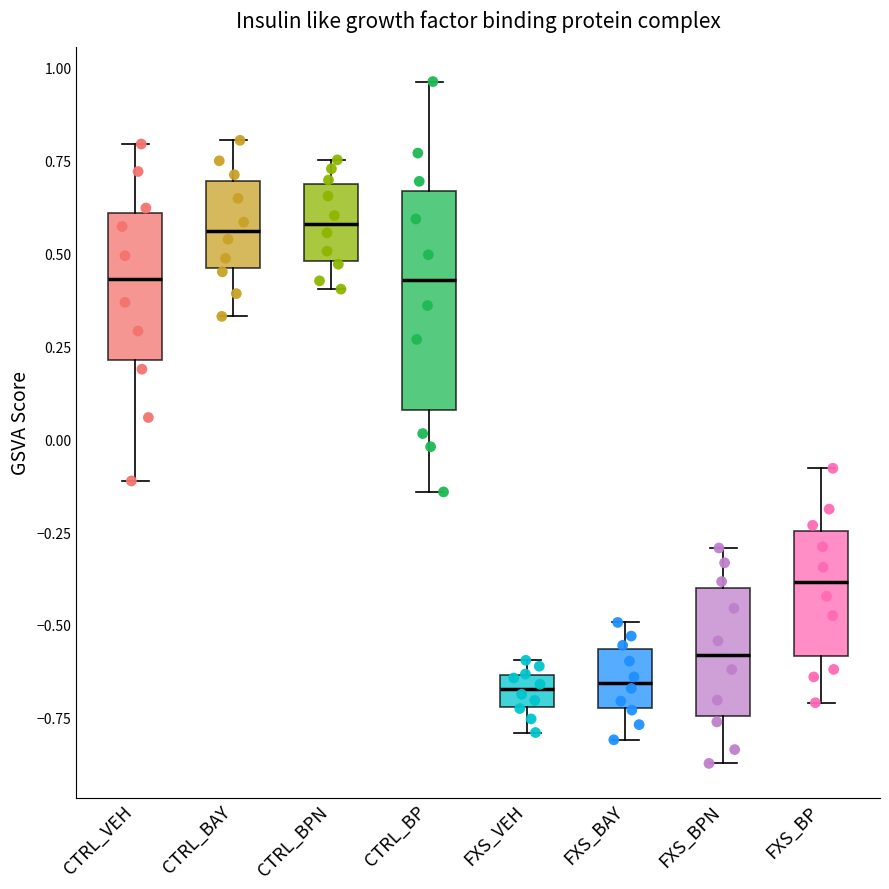

Reading left to right, transcribe this box plot: for each box, give where its median line is, the range the box spans, and where its two whiskers end, as read against the y-axis. The values are not printed on the chart, so give them approximately, as read against the axis.

CTRL_VEH: median 0.45, box 0.20 to 0.60, whiskers -0.10 to 0.80
CTRL_BAY: median 0.55, box 0.45 to 0.70, whiskers 0.35 to 0.80
CTRL_BPN: median 0.60, box 0.50 to 0.70, whiskers 0.40 to 0.75
CTRL_BP: median 0.45, box 0.10 to 0.65, whiskers -0.15 to 0.95
FXS_VEH: median -0.65 (inside the box), box -0.70 to -0.65, whiskers -0.80 to -0.60
FXS_BAY: median -0.65, box -0.70 to -0.55, whiskers -0.80 to -0.50
FXS_BPN: median -0.60, box -0.75 to -0.40, whiskers -0.85 to -0.30
FXS_BP: median -0.40, box -0.60 to -0.25, whiskers -0.70 to -0.10